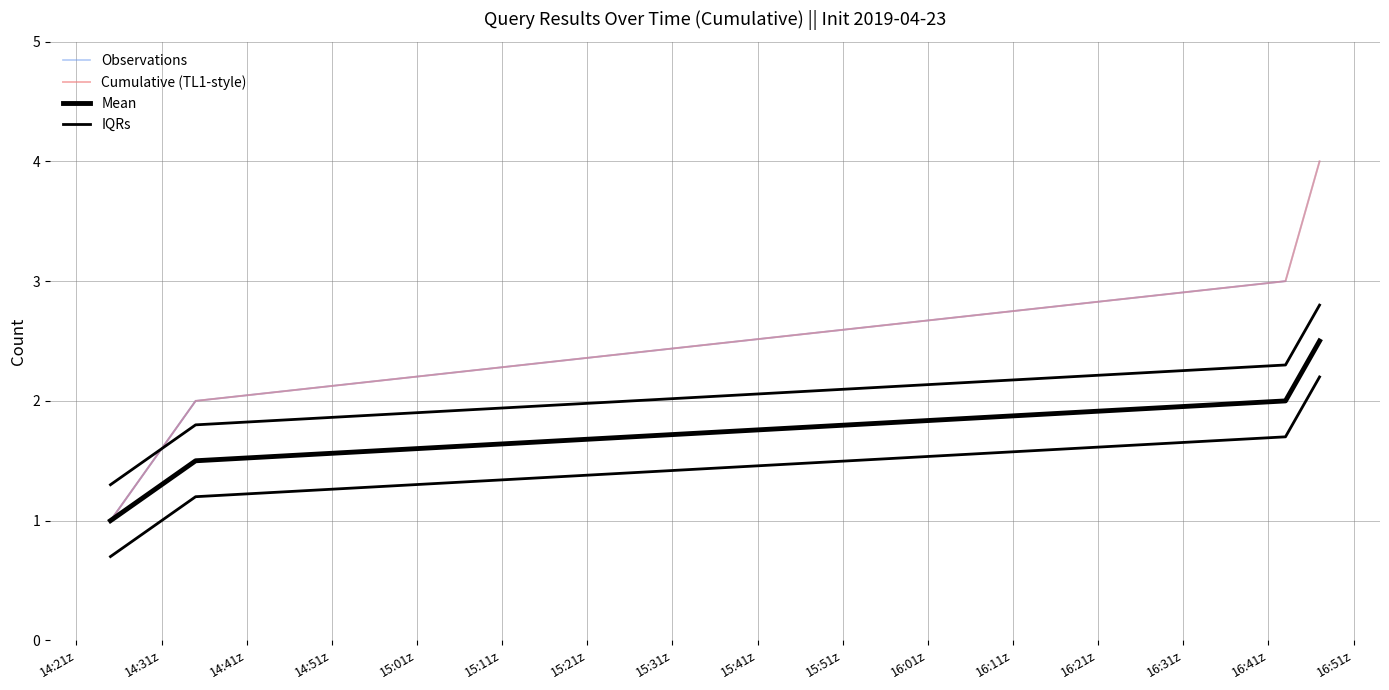

What is the average value of the Cumulative (TL1-style) series?

2.5